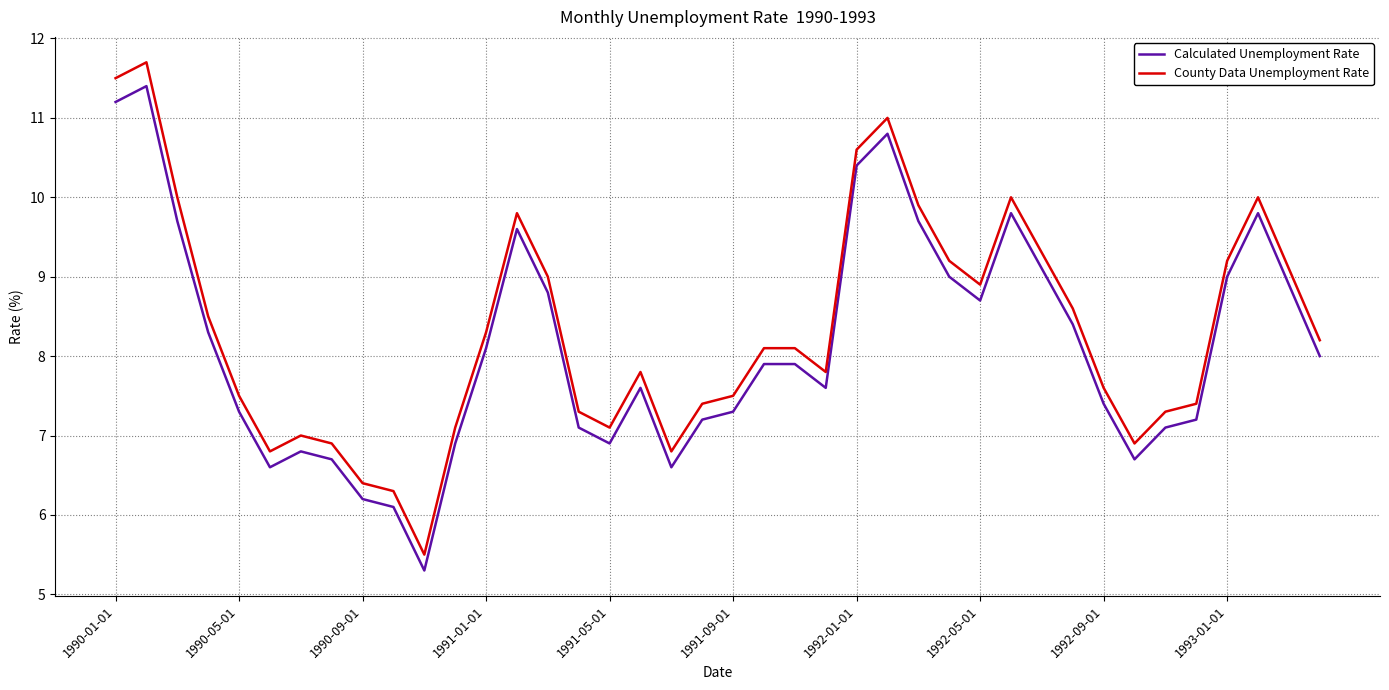

Rank the series by their maximum value, from highest to lowest.

County Data Unemployment Rate, Calculated Unemployment Rate